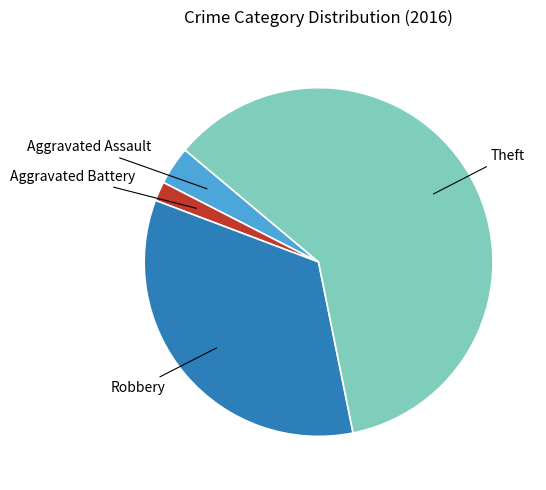

How many segments does this pie chart have?

4